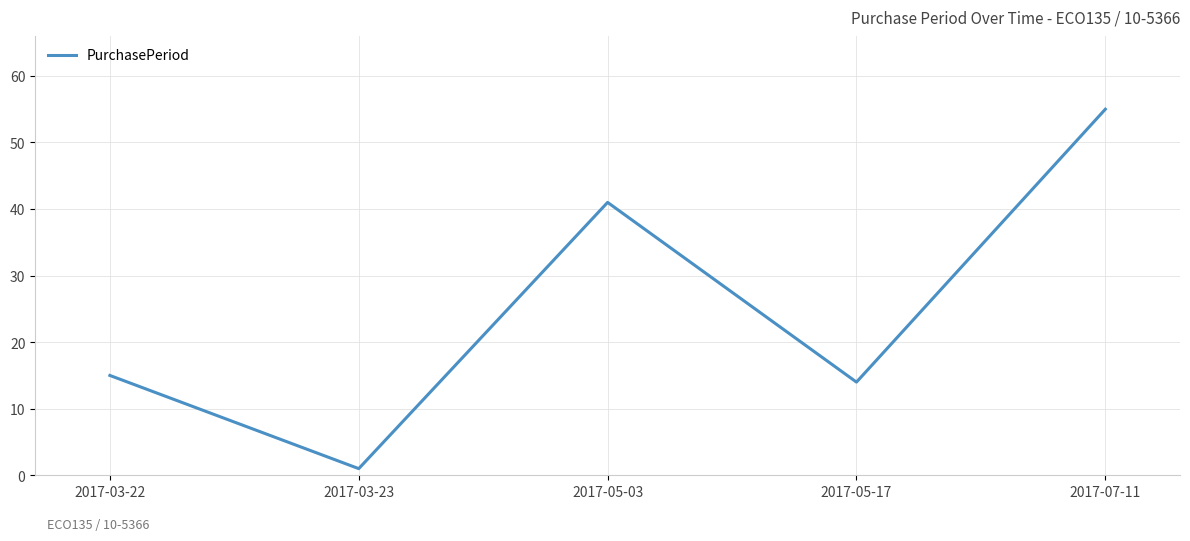

What is the difference between the second highest and second lowest values?

27